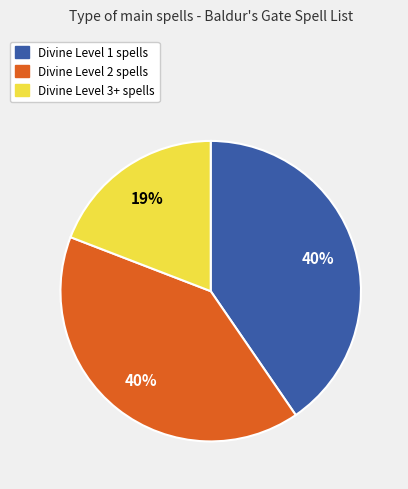

To the nearest percent, what is the average slice percentage?

33%